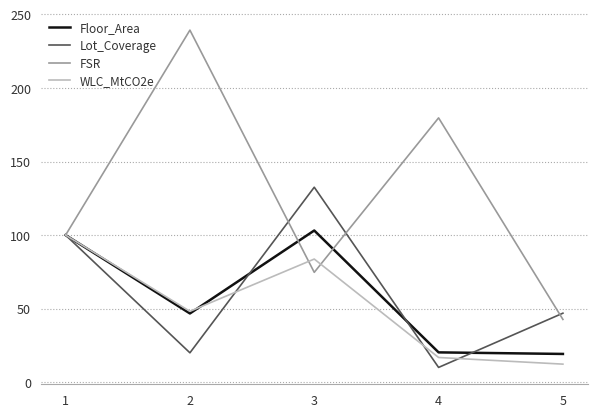

What is the difference between the highest and lowest values at 5?

34.6